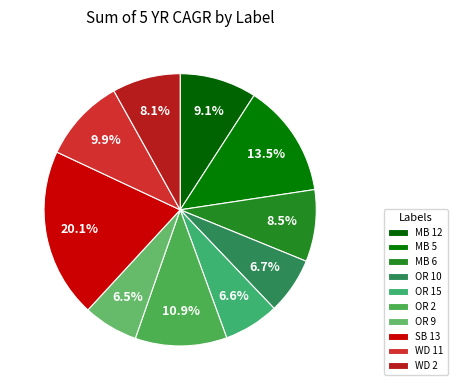

Is it true that OR 9 is 7% of the pie?

True